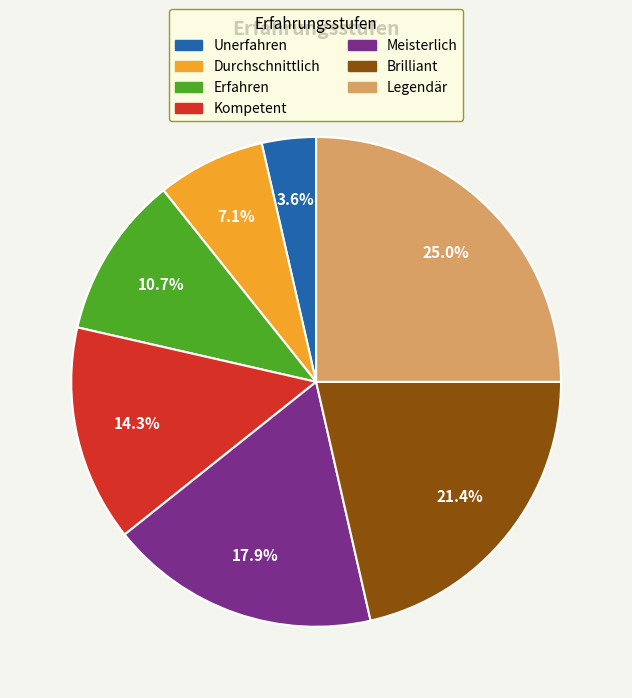

Rank the categories by value from highest to lowest.

Legendär, Brilliant, Meisterlich, Kompetent, Erfahren, Durchschnittlich, Unerfahren